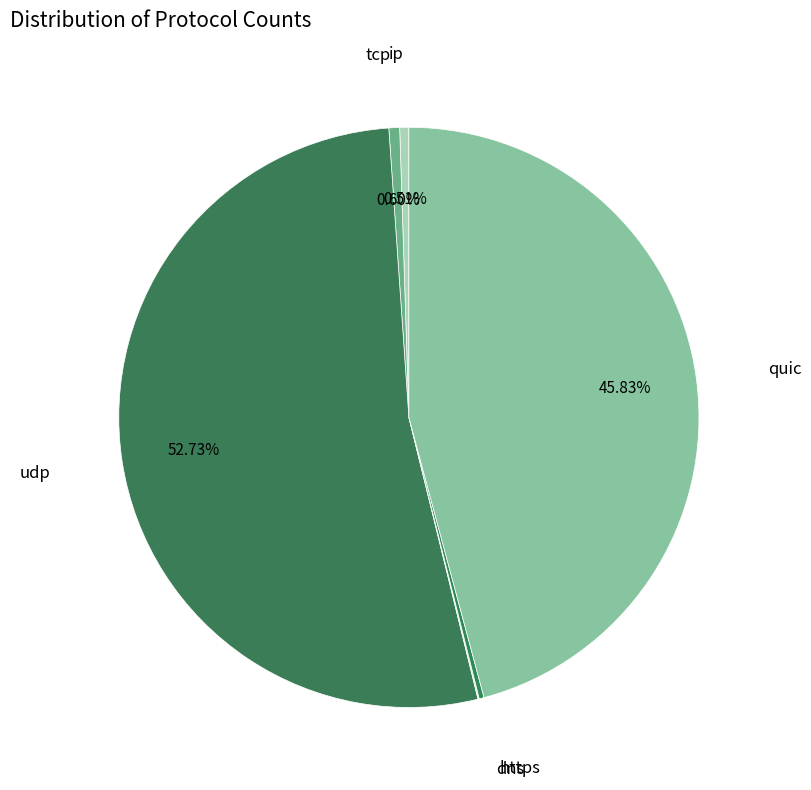

Which slice is the smallest?

dns